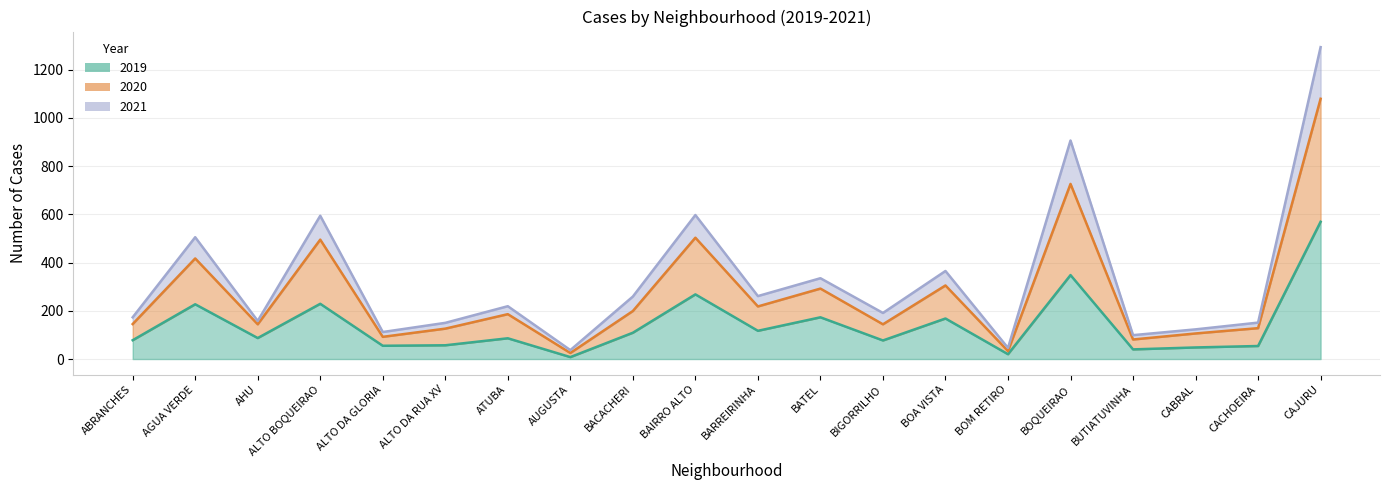

What is the minimum value for 2020?

37